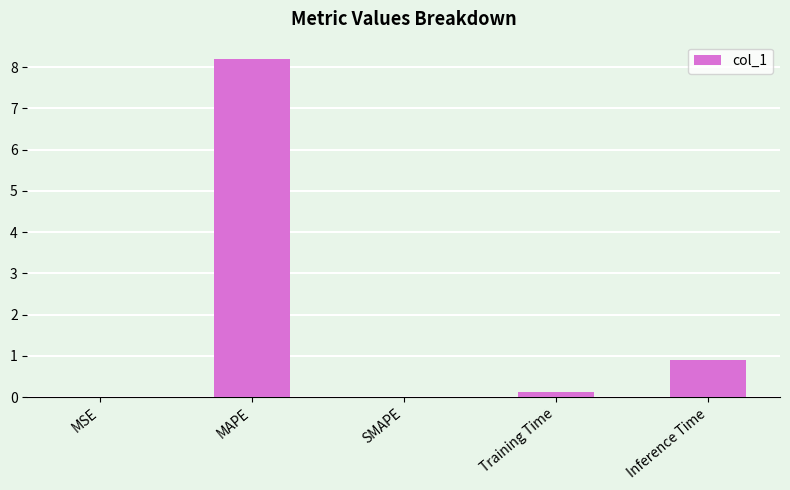

Which category has the highest value across all series?

MAPE